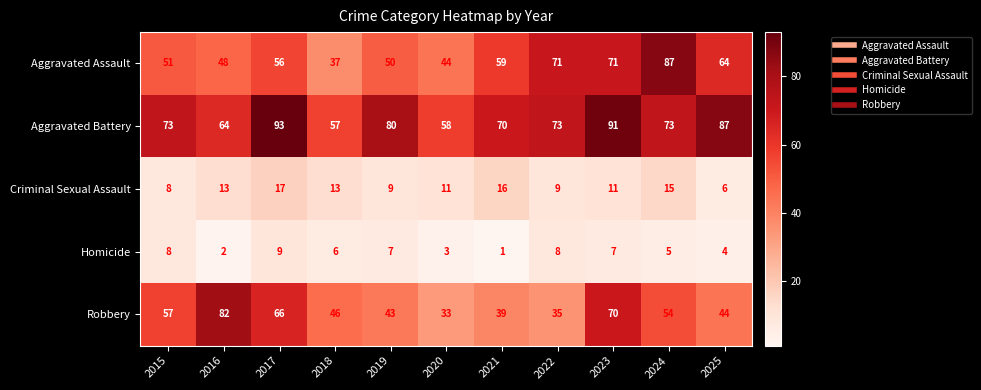

Count the number of categories in the chart.

11